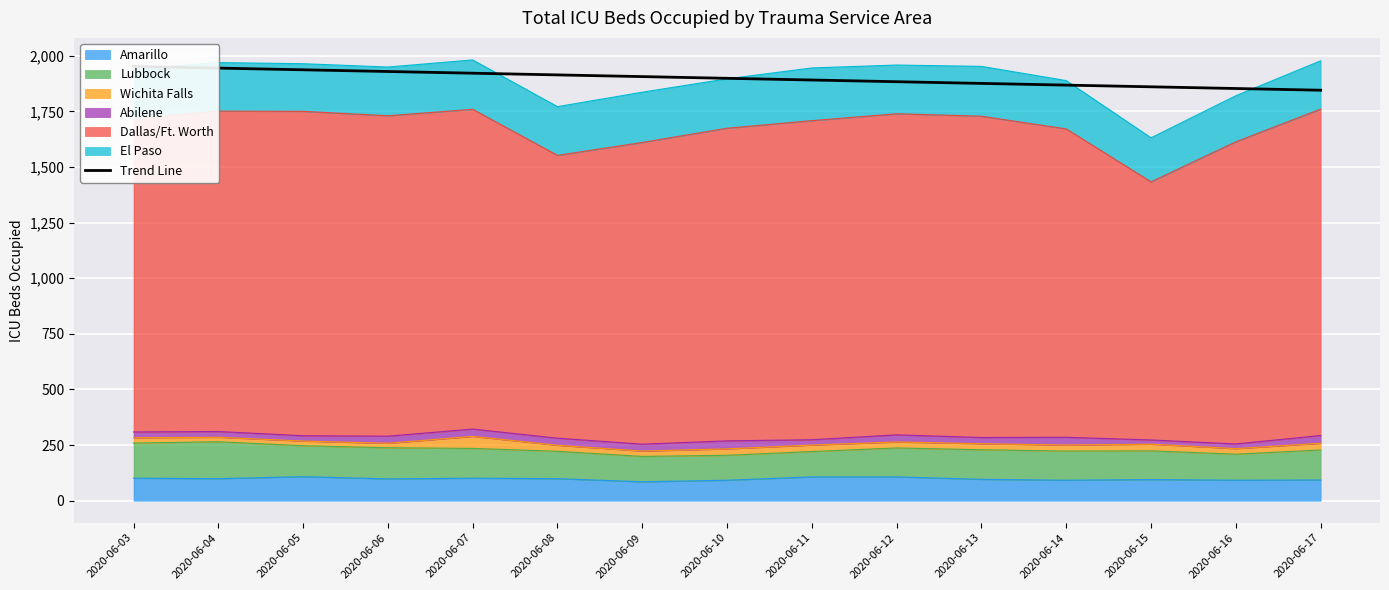

What is the lowest value of the Amarillo series?

85